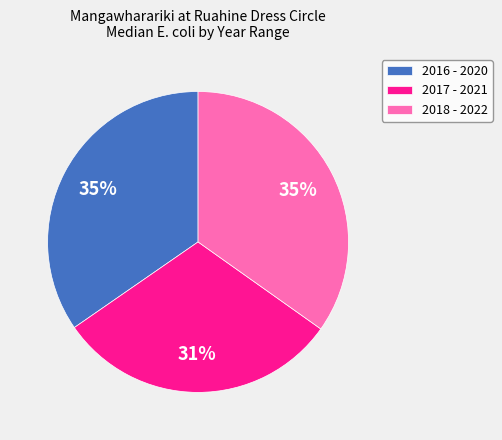

Approximately how many times larger is the value at 2017 - 2021 compared to 2016 - 2020?

0.9